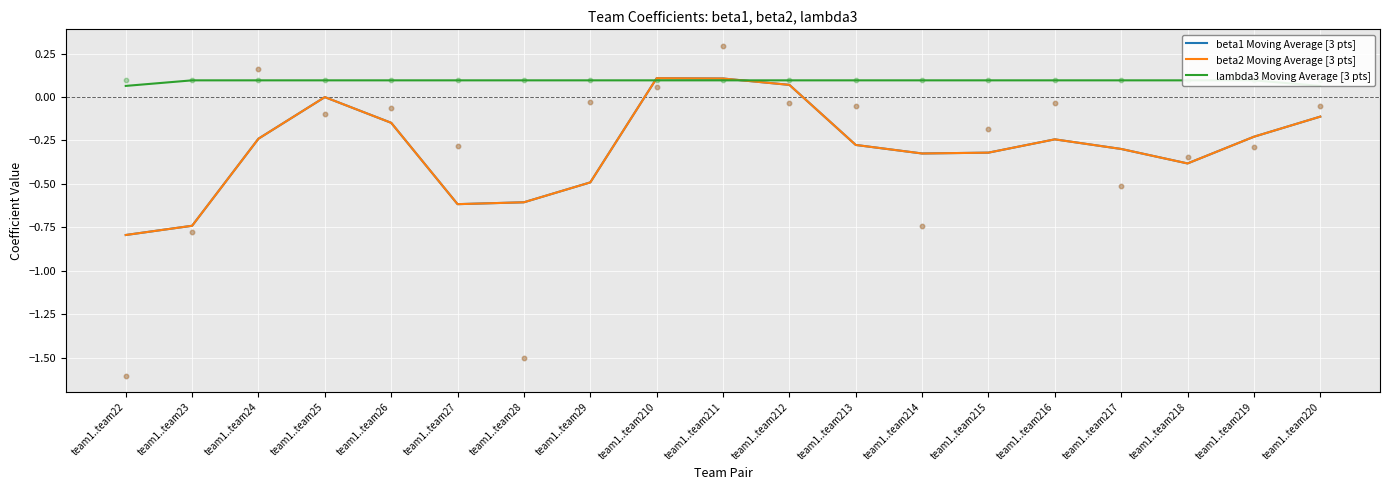

What are all the series names shown in the legend?

beta1 Moving Average [3 pts], beta2 Moving Average [3 pts], lambda3 Moving Average [3 pts]